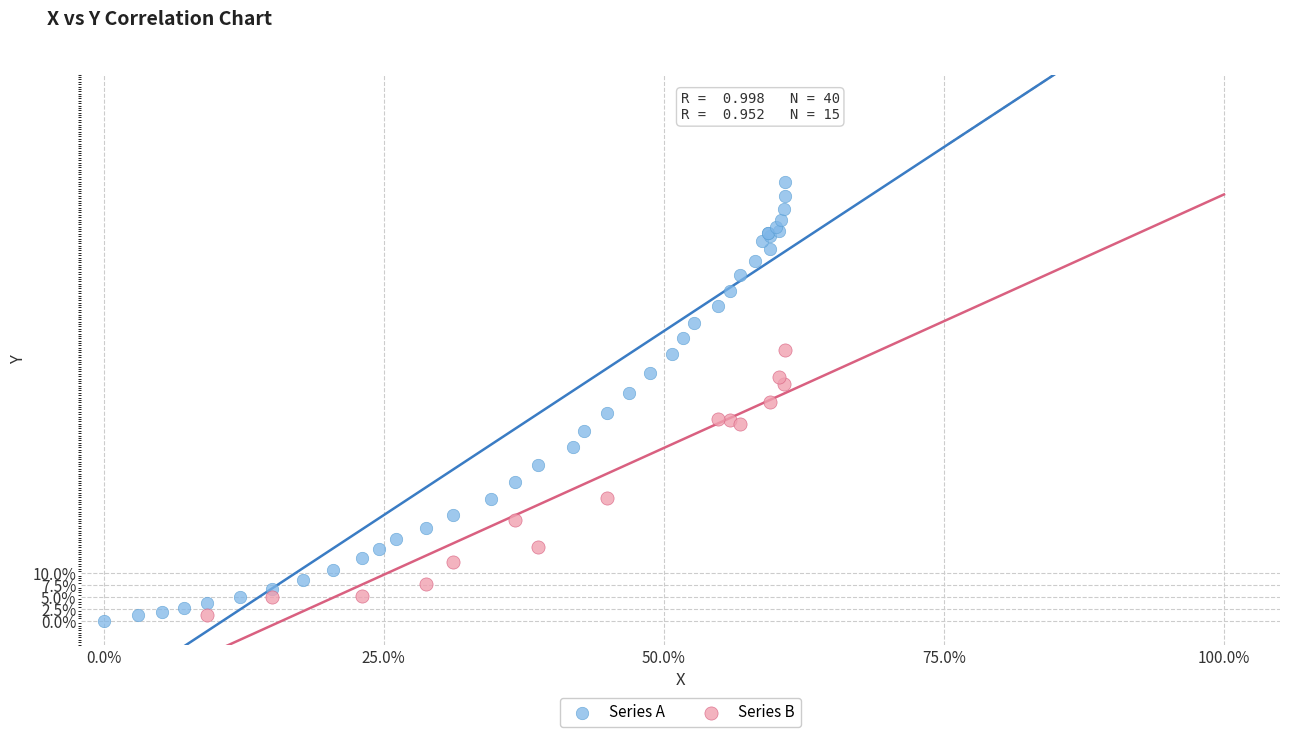

What are all the series names shown in the legend?

Series A, Series B